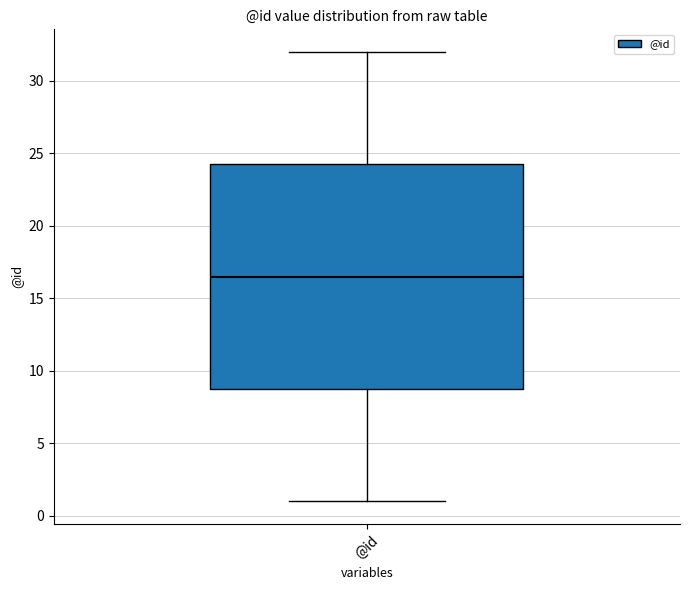

Transcribe this box plot: give where the median line is, the range the box spans, and where the two whiskers end, as read against the y-axis. The values are not printed on the chart, so give them approximately, as read against the axis.

median 16.5, box 9.0 to 24.5, whiskers 1.0 to 32.0